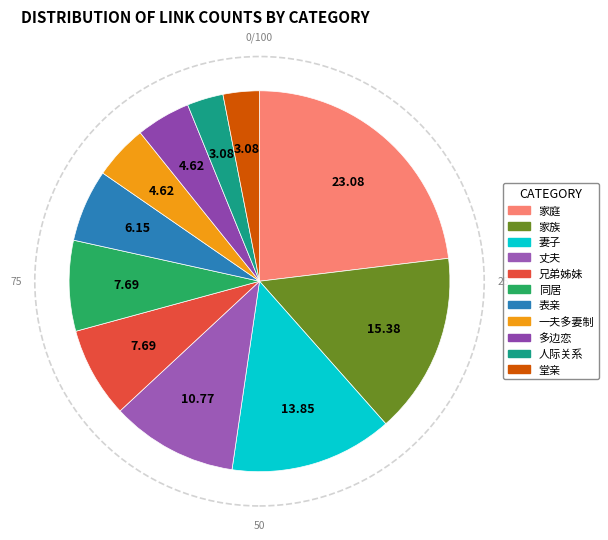

How many slices are in this pie chart?

11